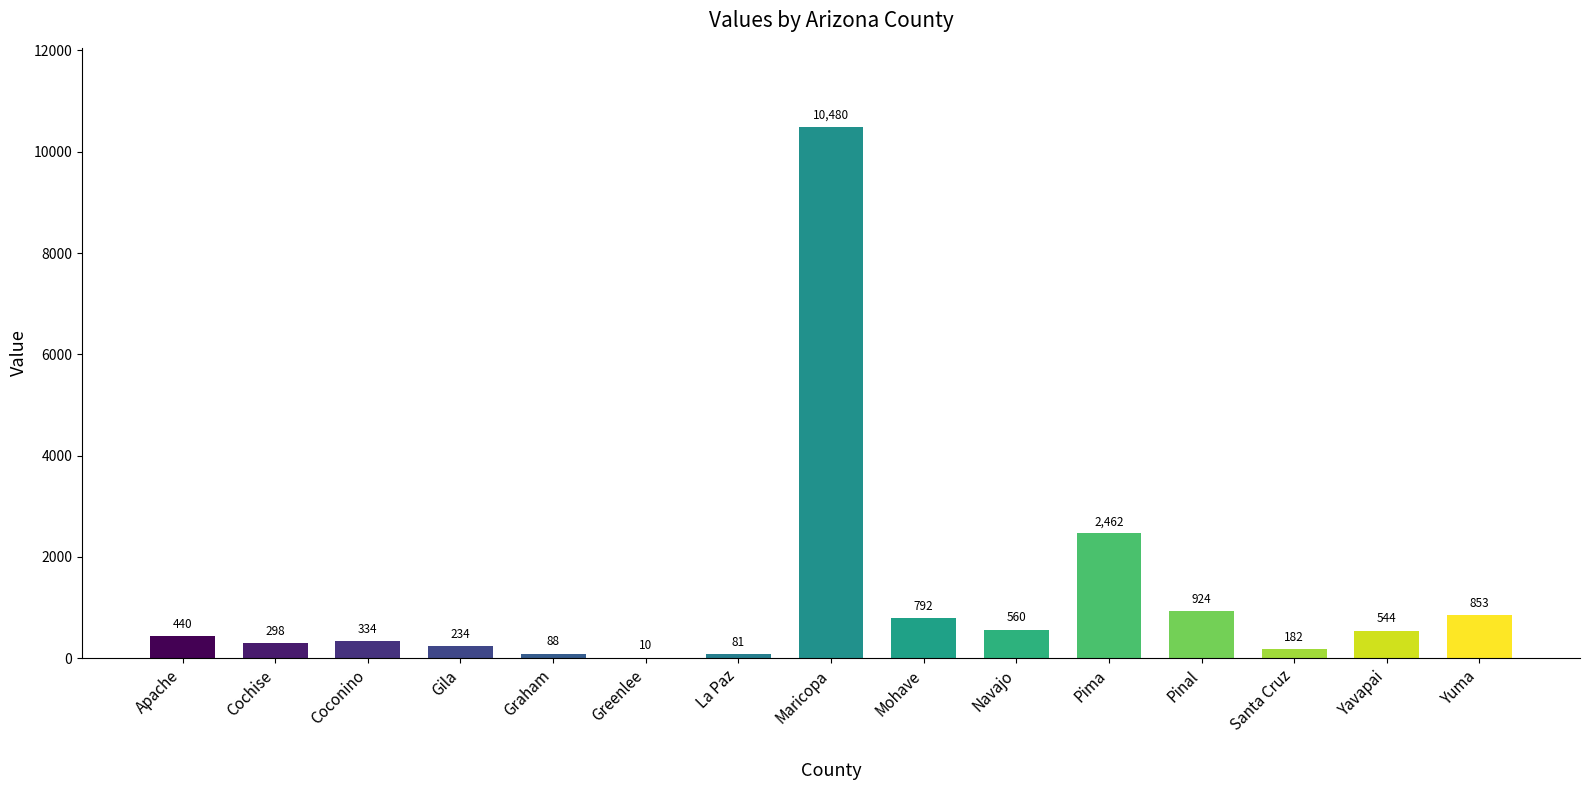

How many categories are shown in the chart?

15